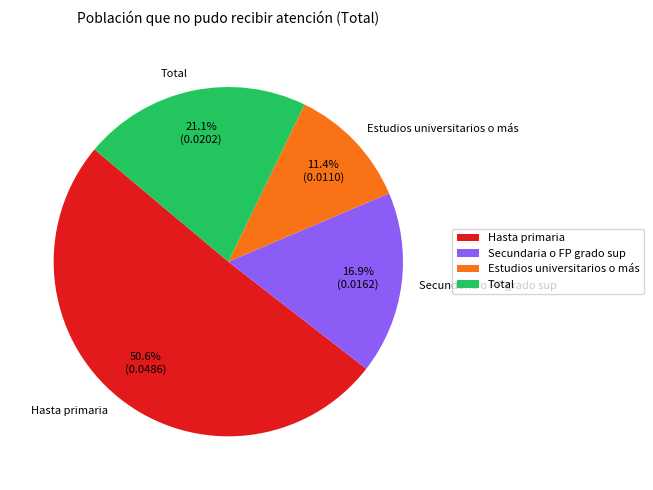

How many slices are in this pie chart?

4